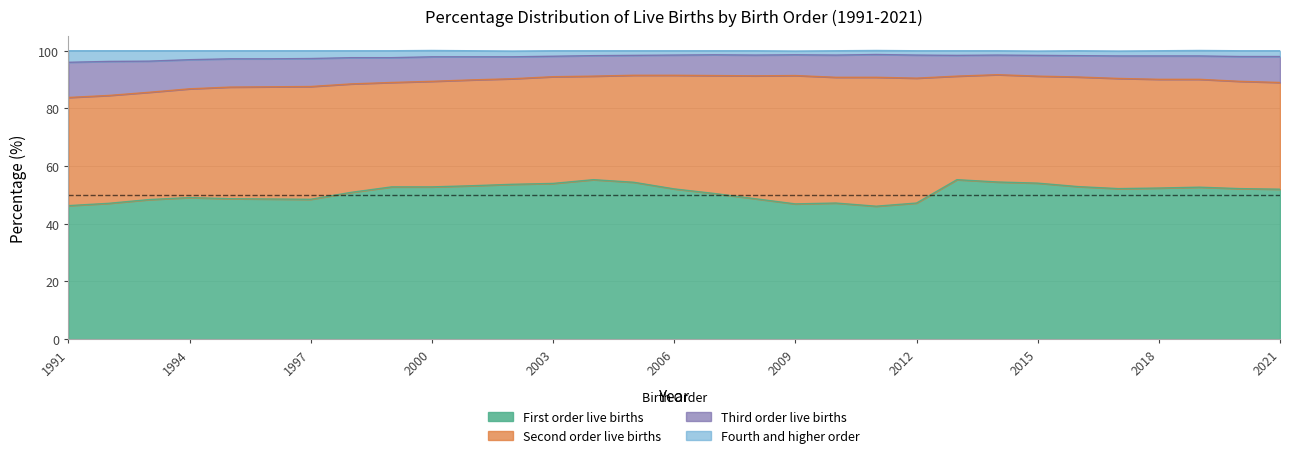

What is the highest value of the First order live births series?

55.3